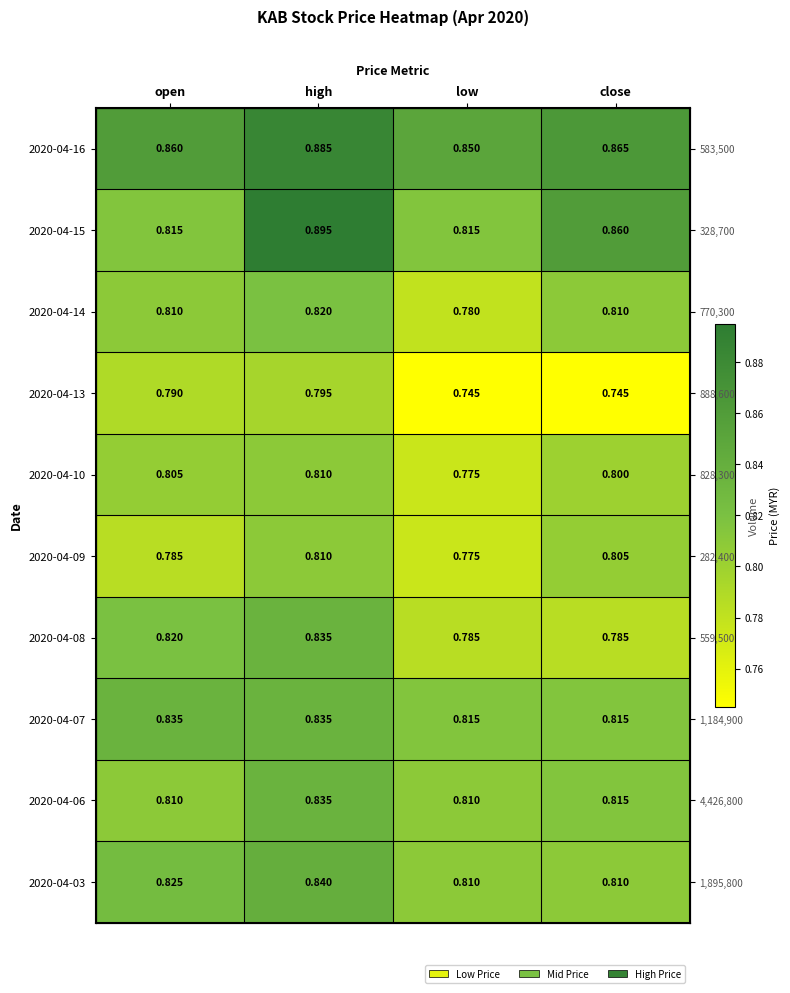

How many categories are shown in the chart?

4